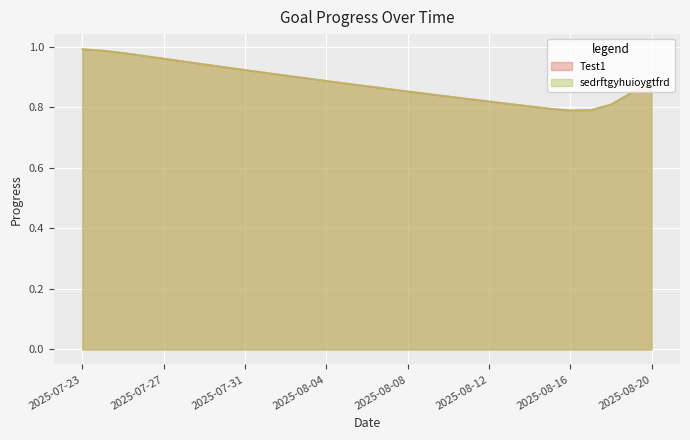

True or false: Test1 and sedrftgyhuioygtfrd cross at least once.

False